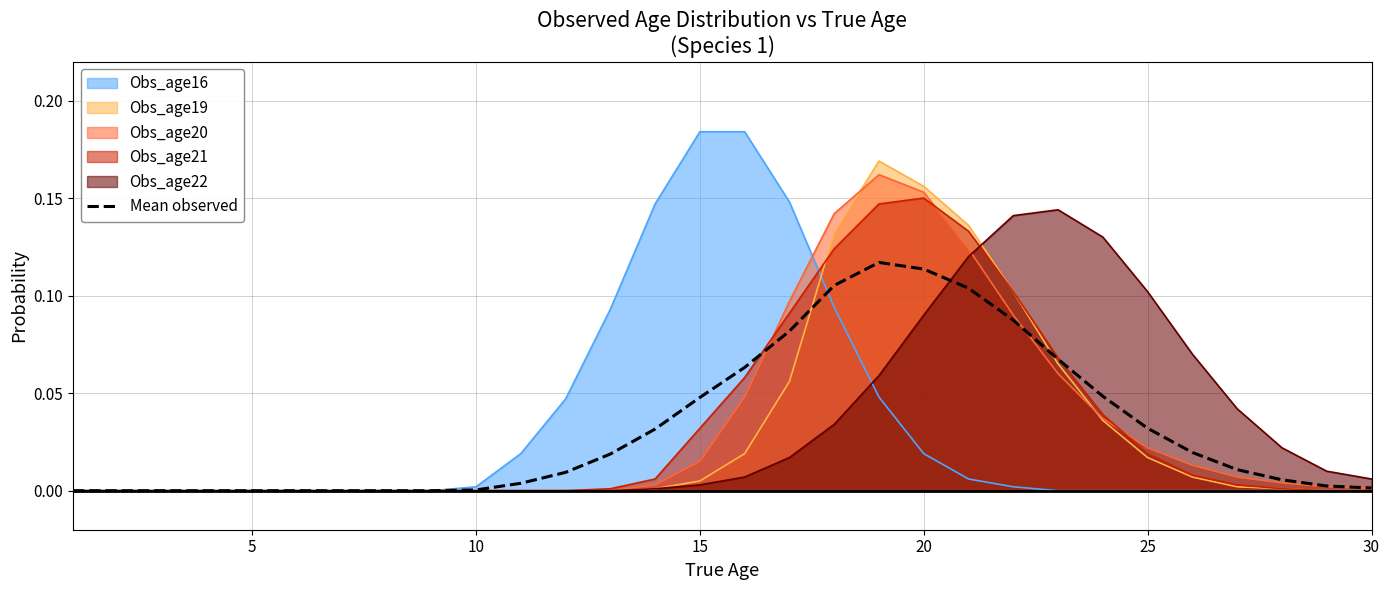

How many interior local peaks (higher than both neighbors) does the data have?

1